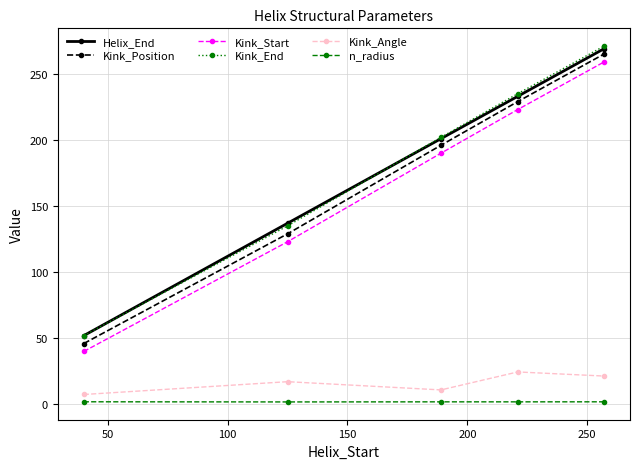

True or false: Helix_End and Kink_Start cross at least once.

False